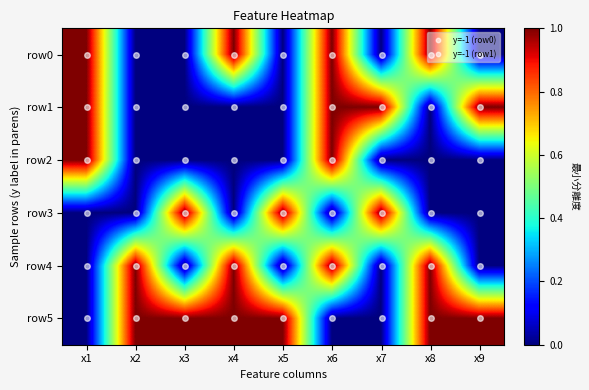

What is the total value across all series at x5?

3